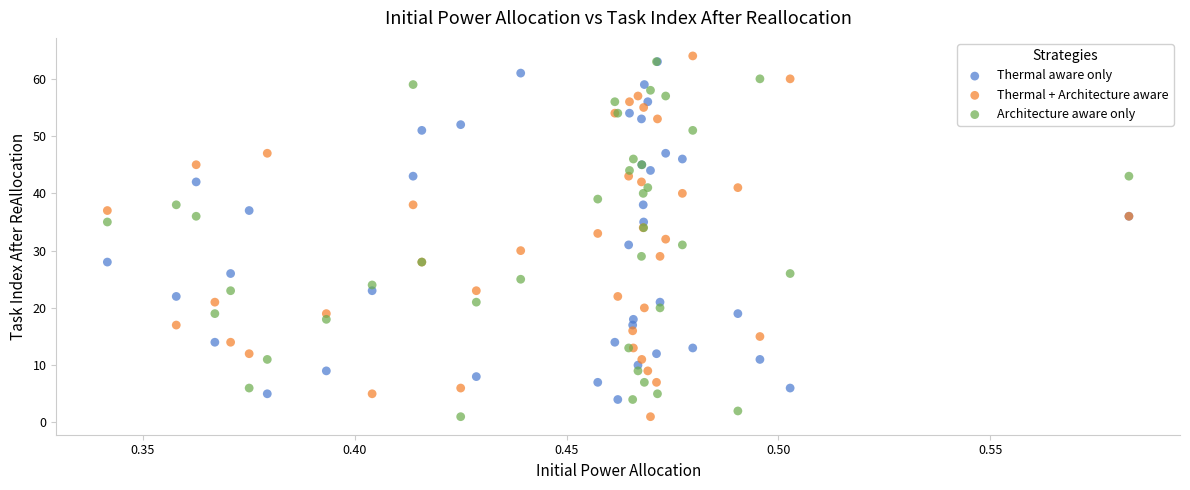

What are all the series names shown in the legend?

Thermal aware only, Thermal + Architecture aware, Architecture aware only